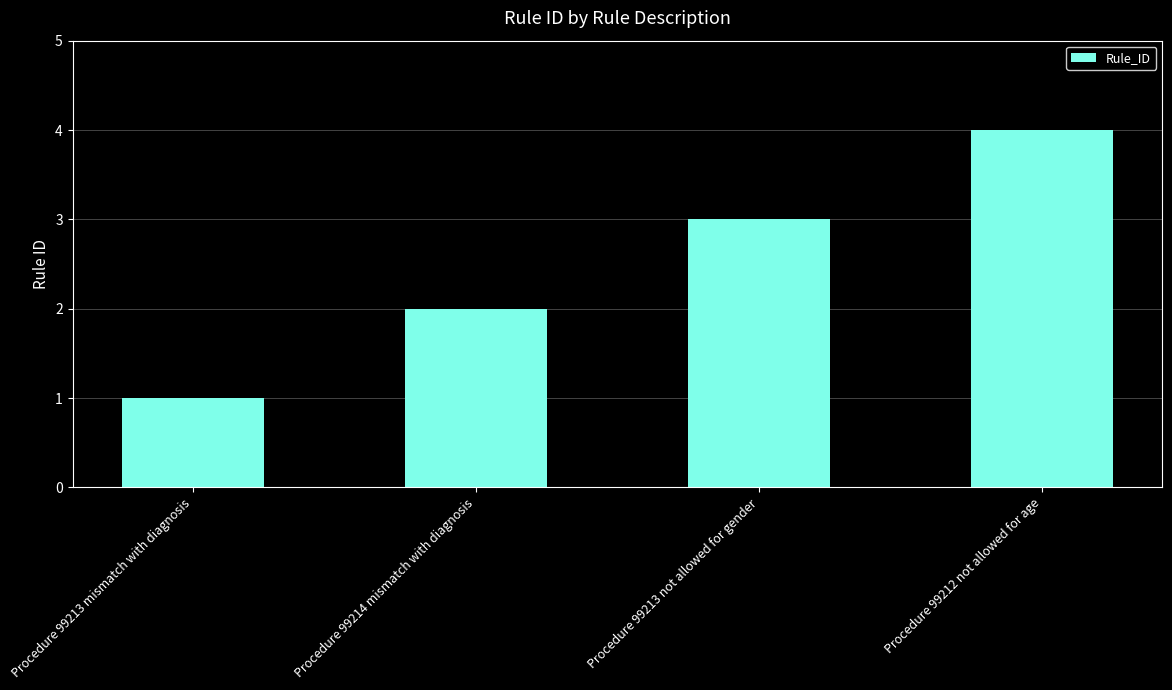

The chart shows a value of 4 at Procedure 99212 not allowed for age. True or false?

True